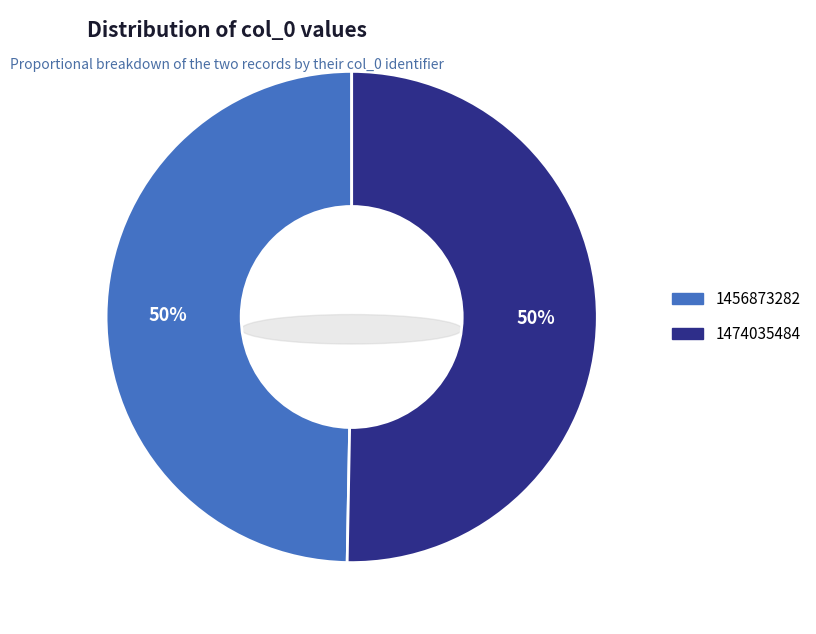

What is the change in value from 1456873282 to 1474035484?

+17162202